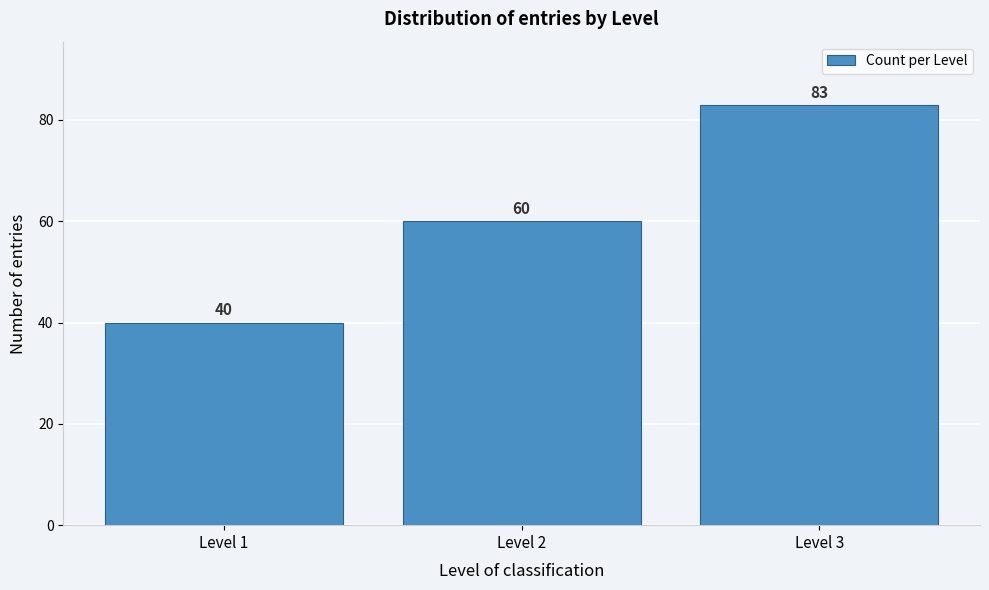

Reading left to right, transcribe all the data shown in this chart.

Level 1=40	Level 2=60	Level 3=83